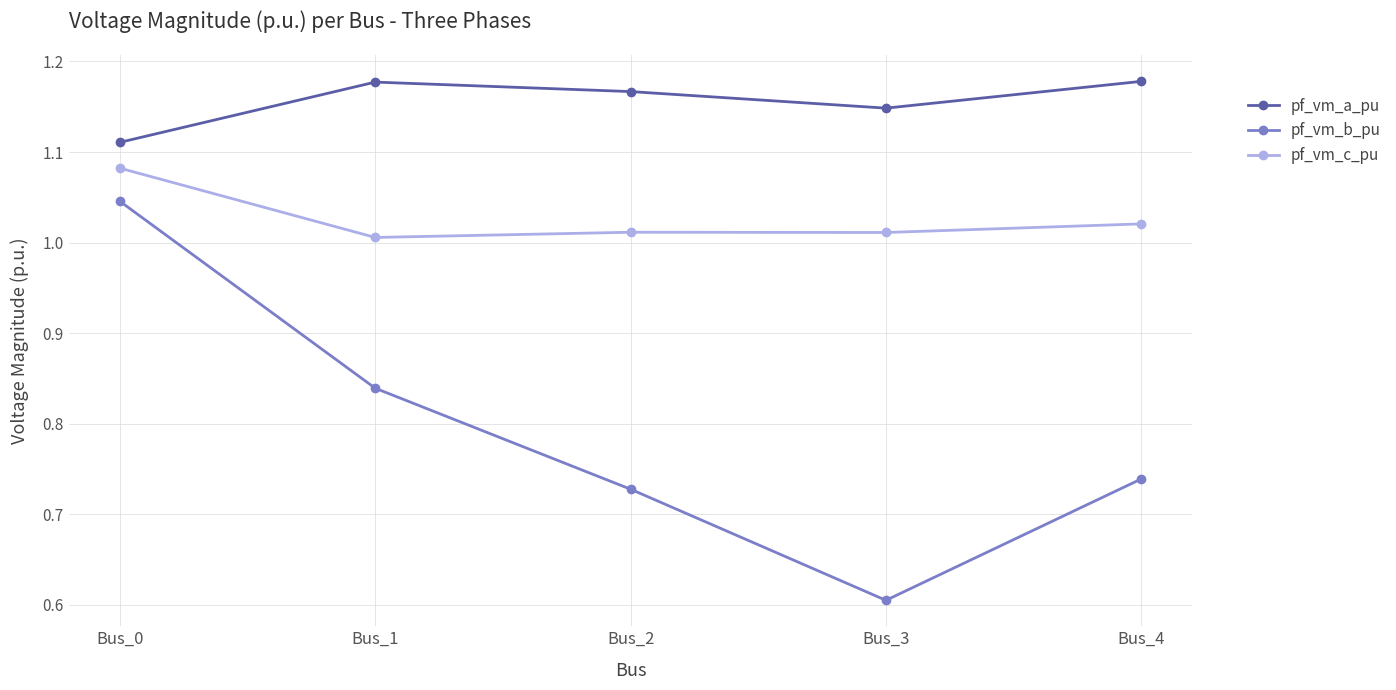

Between Bus_0 and Bus_4, which series saw the biggest shift?

pf_vm_b_pu